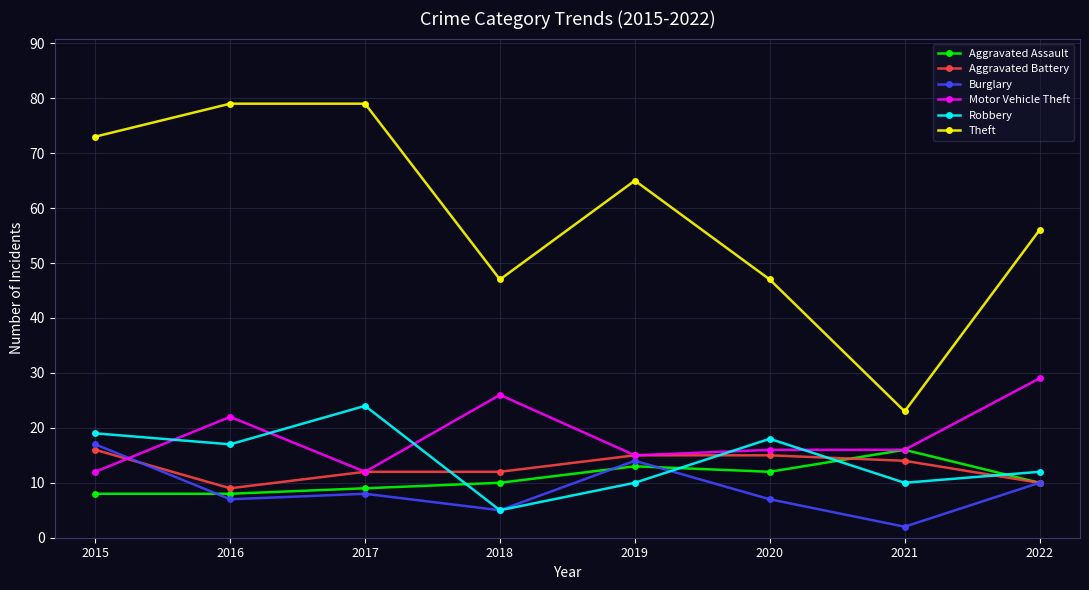

In Burglary, how many points are lower than both neighbors (excluding endpoints)?

3